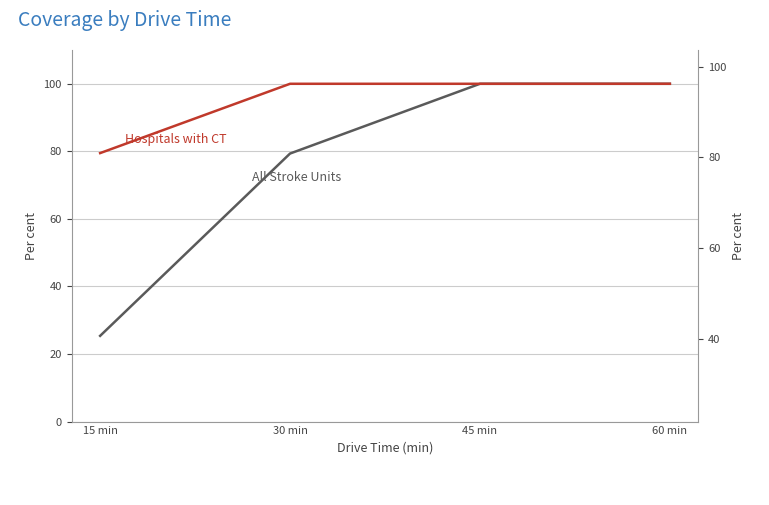

At which category is the sum across all series the highest?

45 min